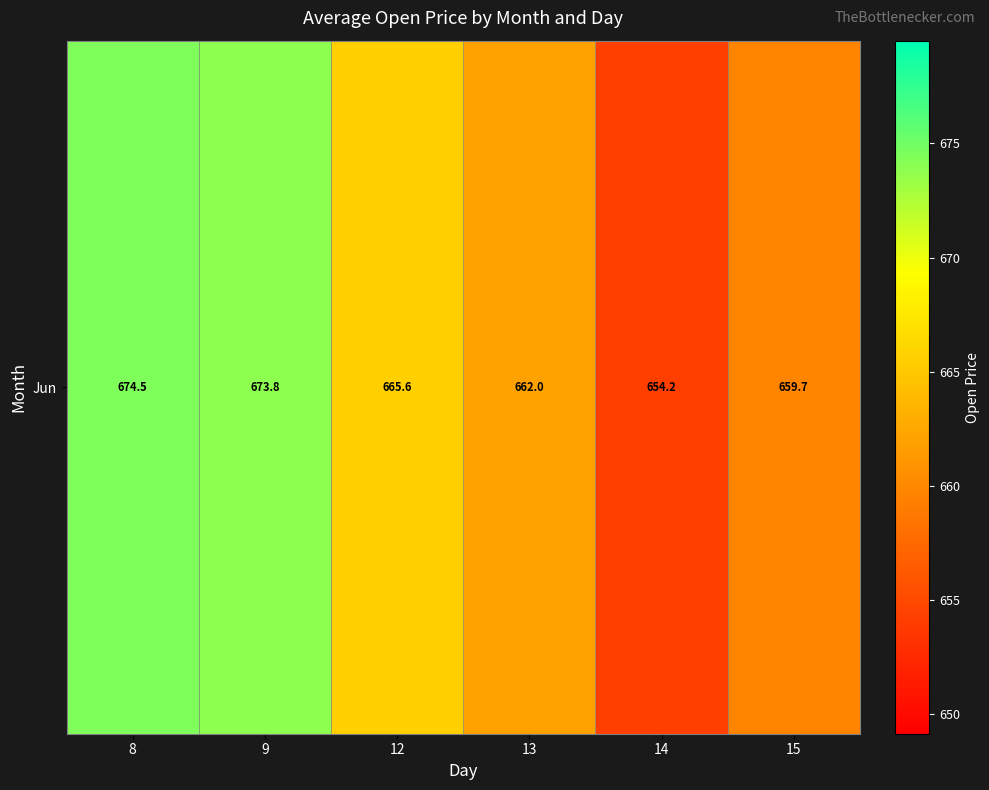

Which label corresponds to the smallest value in the chart?

14